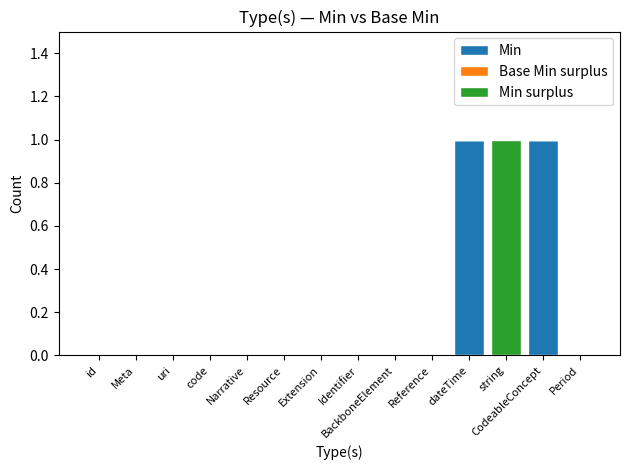

Which series changed the most between dateTime and CodeableConcept?

Min